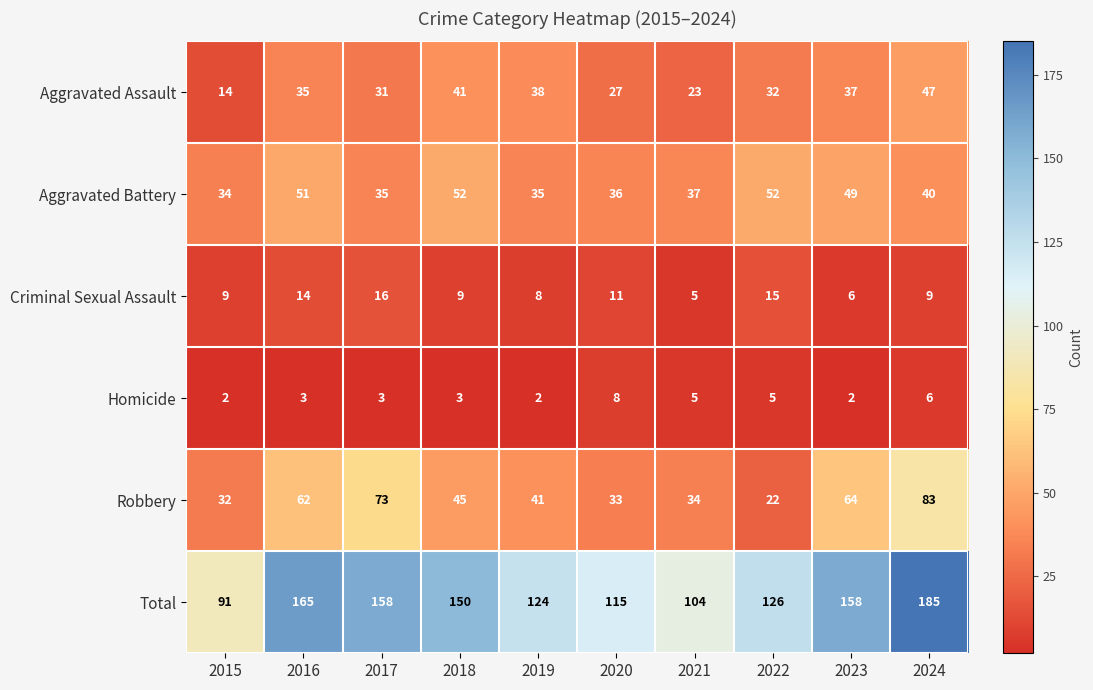

What is the difference between the Total values at 2023 and 2024?

27